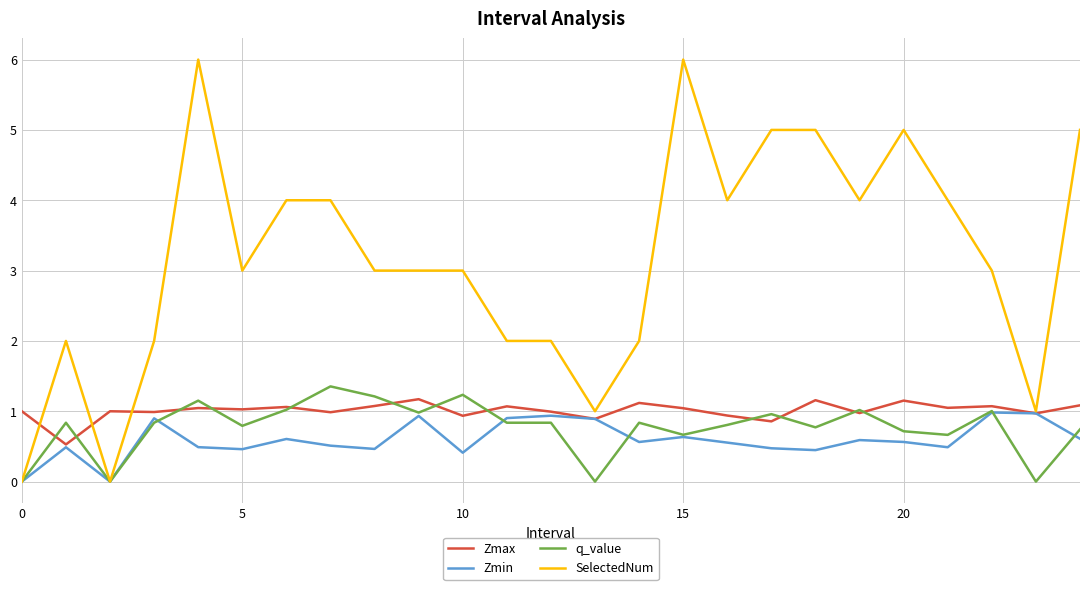

What is the maximum value shown in the chart?

6.0